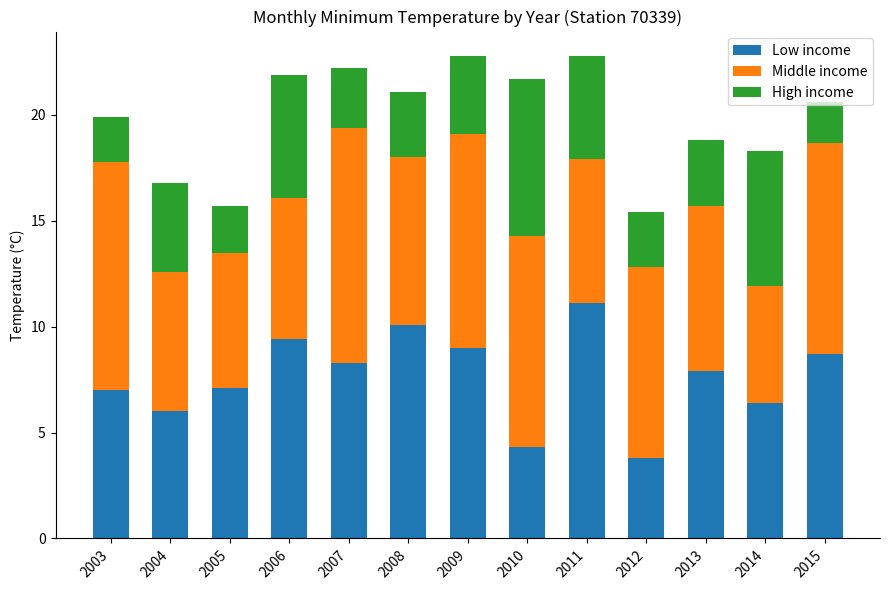

What is the difference between the Low income values at 2014 and 2013?

1.5